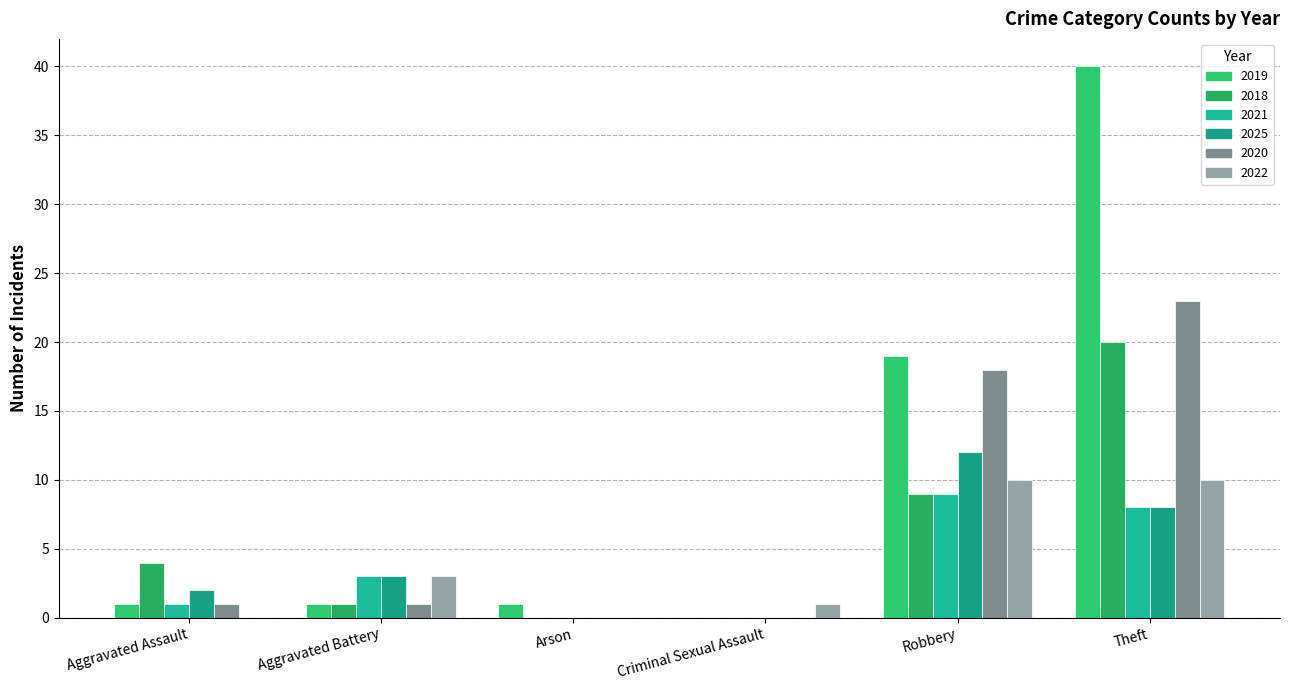

Which series has the largest total across all categories?

2019